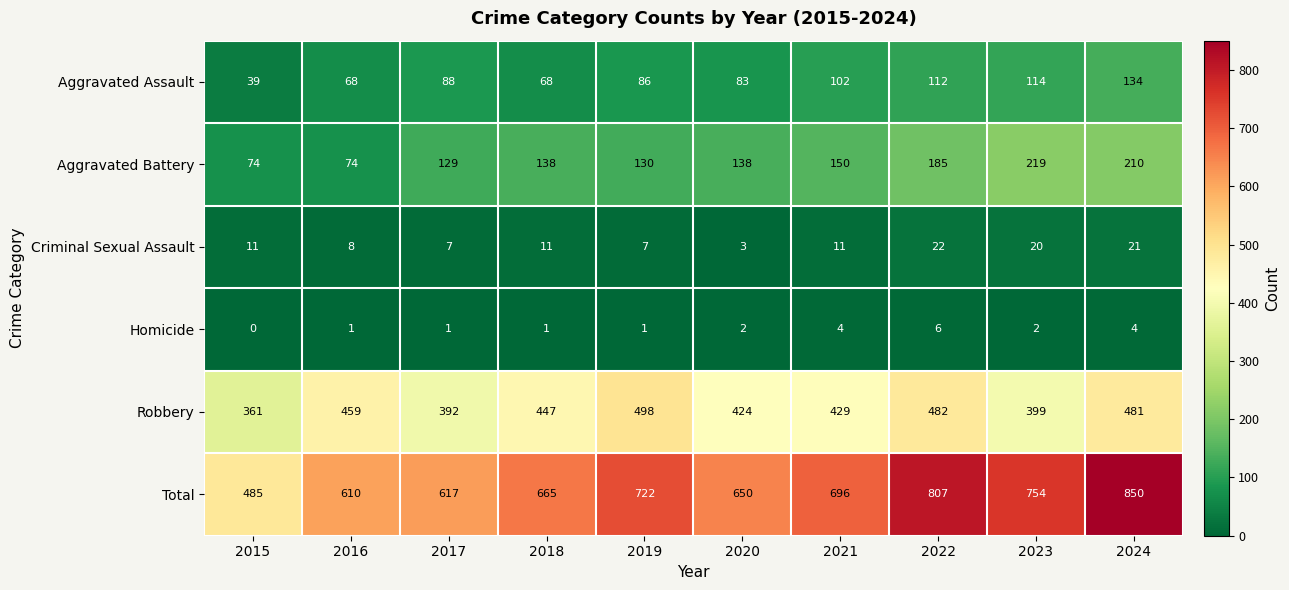

What is the total value across all series at 2021?

1392